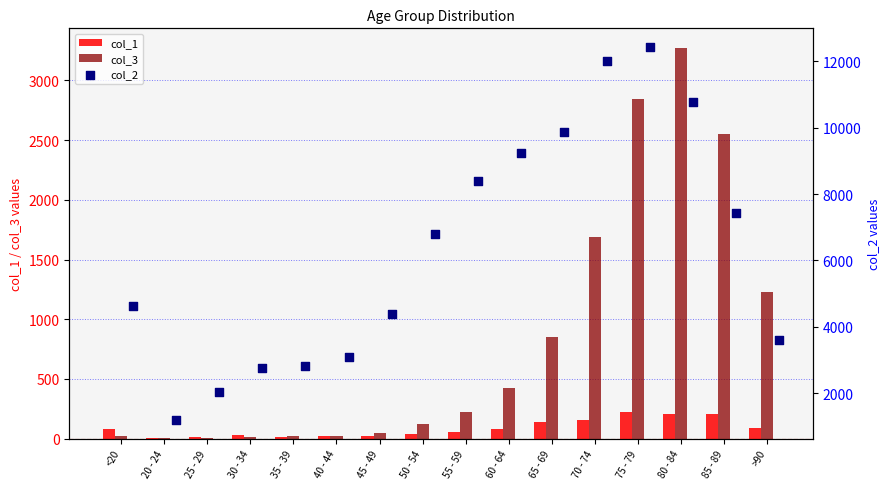

At how many categories does at least one series exceed 12079?

1